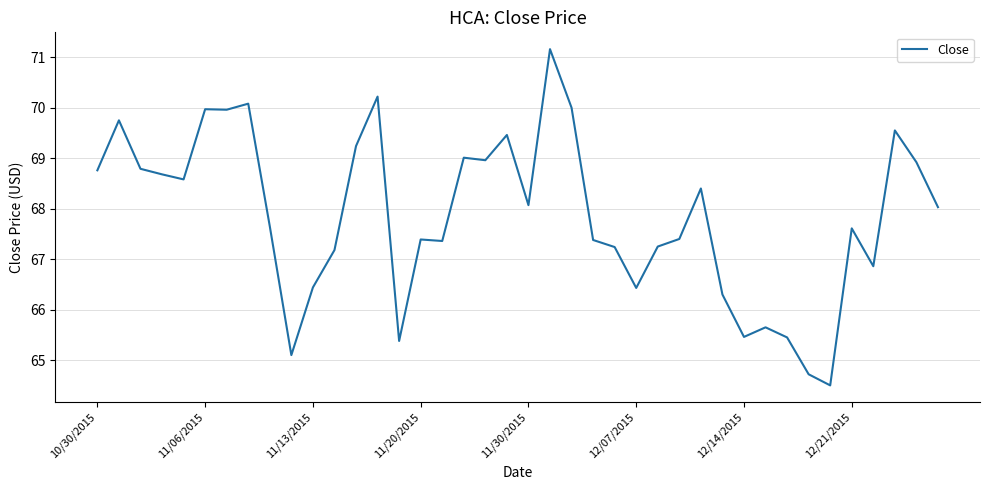

What is the minimum value shown in the chart?

64.5